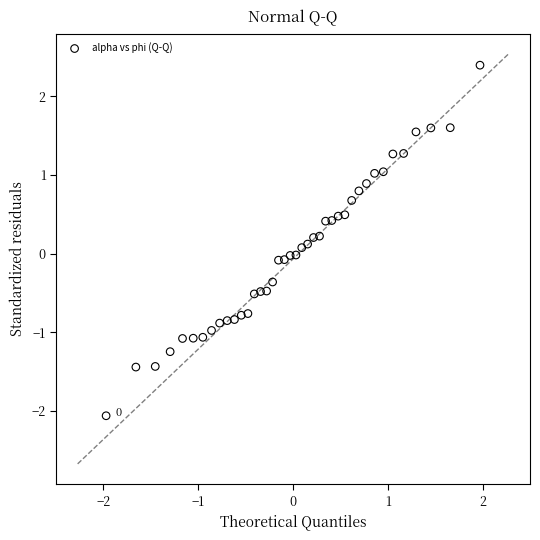

What is the range of Y values (max minus min)?

4.5